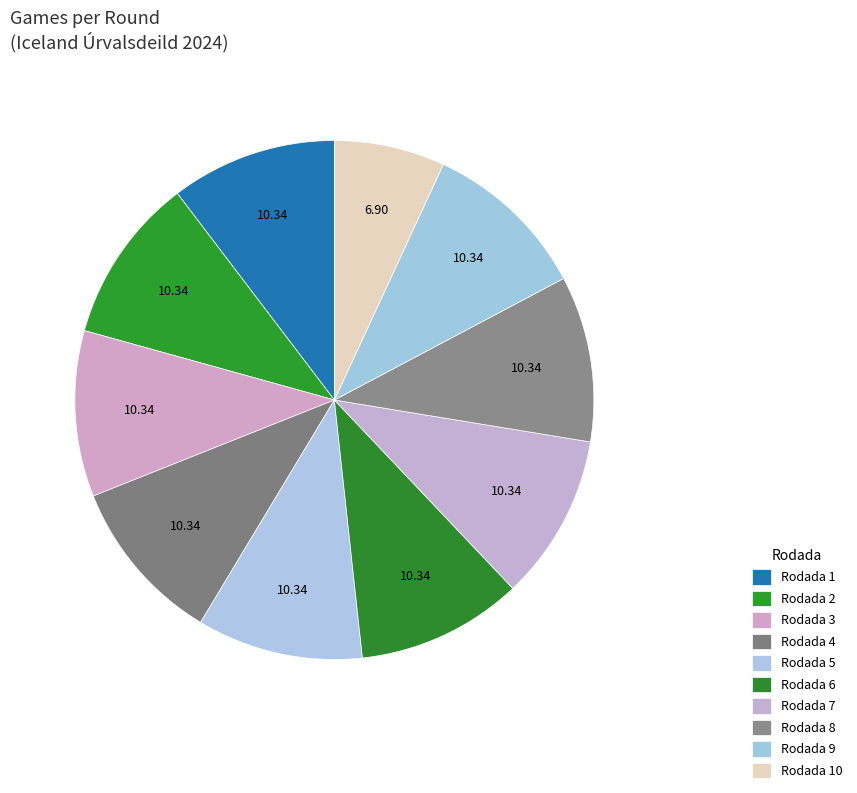

How many segments does this pie chart have?

10